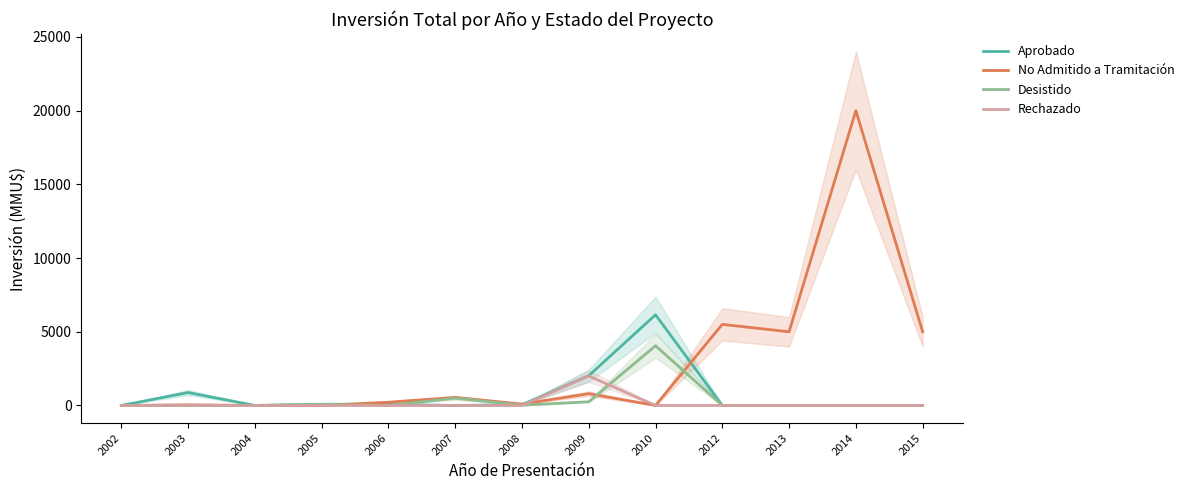

Between 2006 and 2002, which is larger?

2006